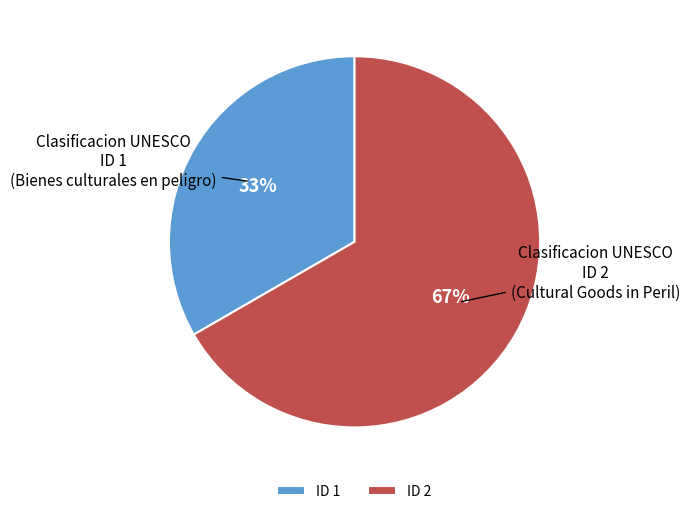

True or false: Clasificacion UNESCO ID 1 accounts for 33% of the total.

True